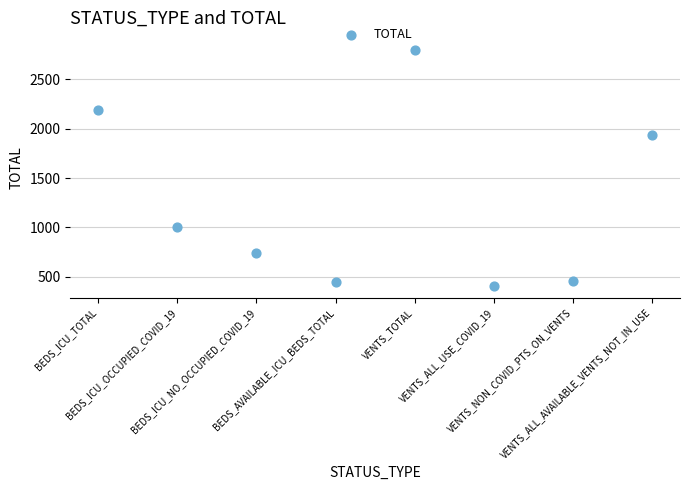

What Y value in the scatter plot is closest to 1604?

1938